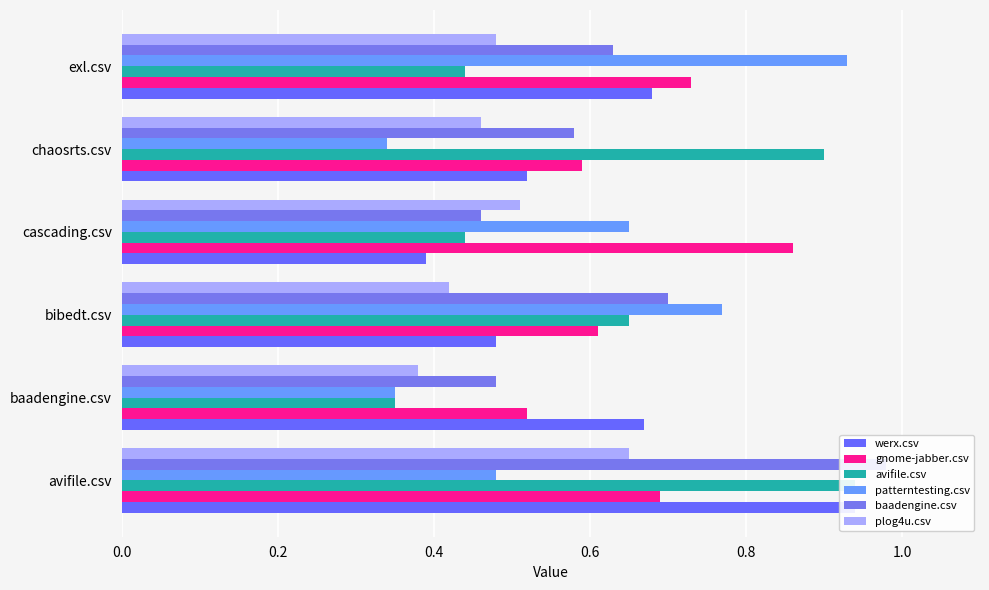

Reading right to left, transcribe all the data shown in this chart.

werx.csv: 0.7	0.5	0.4	0.5	0.7	0.9
gnome-jabber.csv: 0.7	0.6	0.9	0.6	0.5	0.7
avifile.csv: 0.4	0.9	0.4	0.7	0.3	0.9
patterntesting.csv: 0.9	0.3	0.7	0.8	0.3	0.5
baadengine.csv: 0.6	0.6	0.5	0.7	0.5	1.0
plog4u.csv: 0.5	0.5	0.5	0.4	0.4	0.7